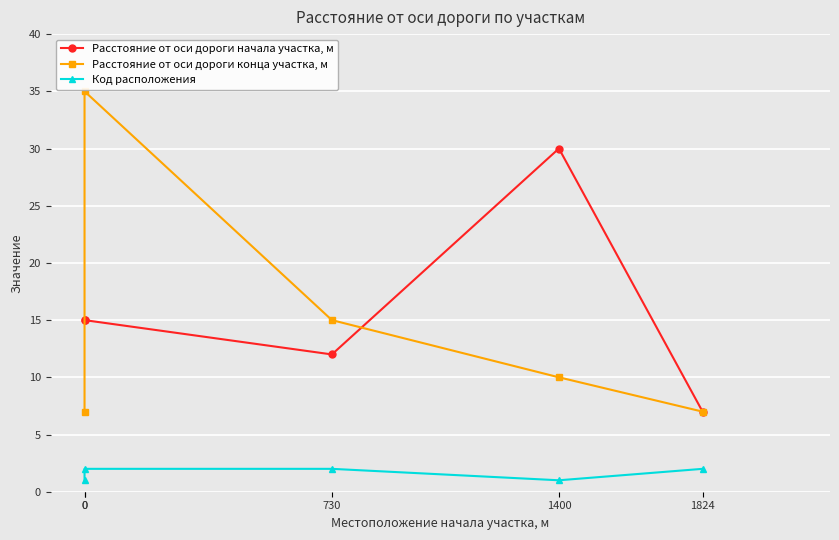

How many categories are shown in the chart?

5